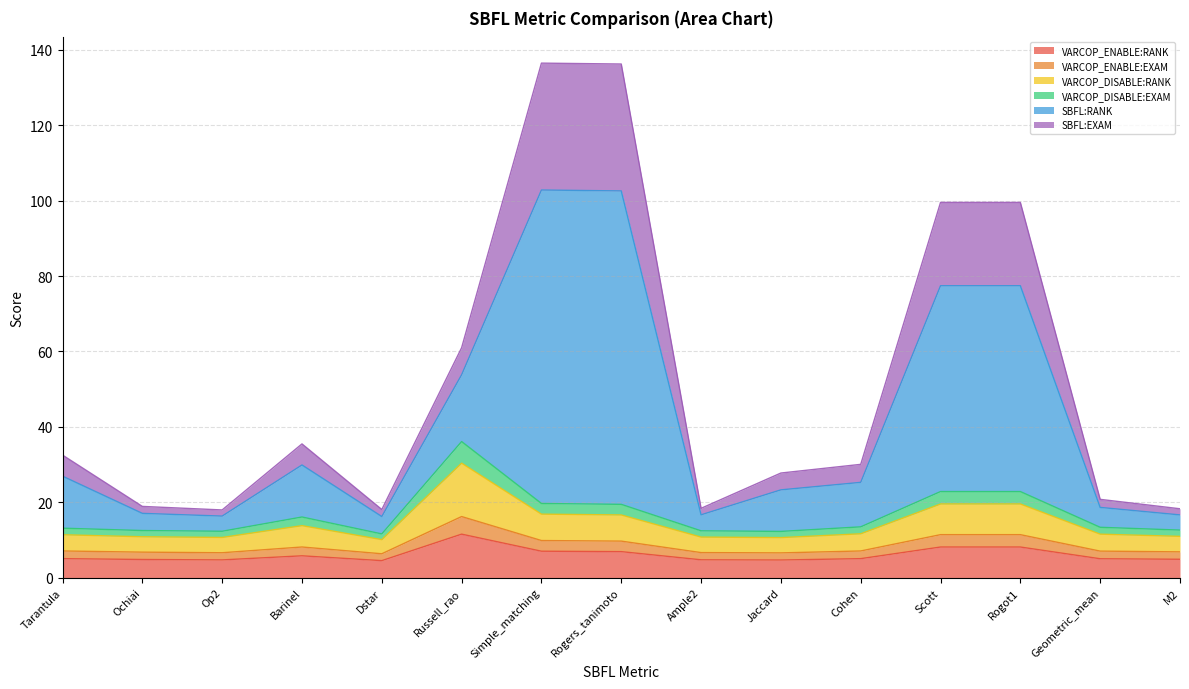

What is the greatest value displayed?

136.5